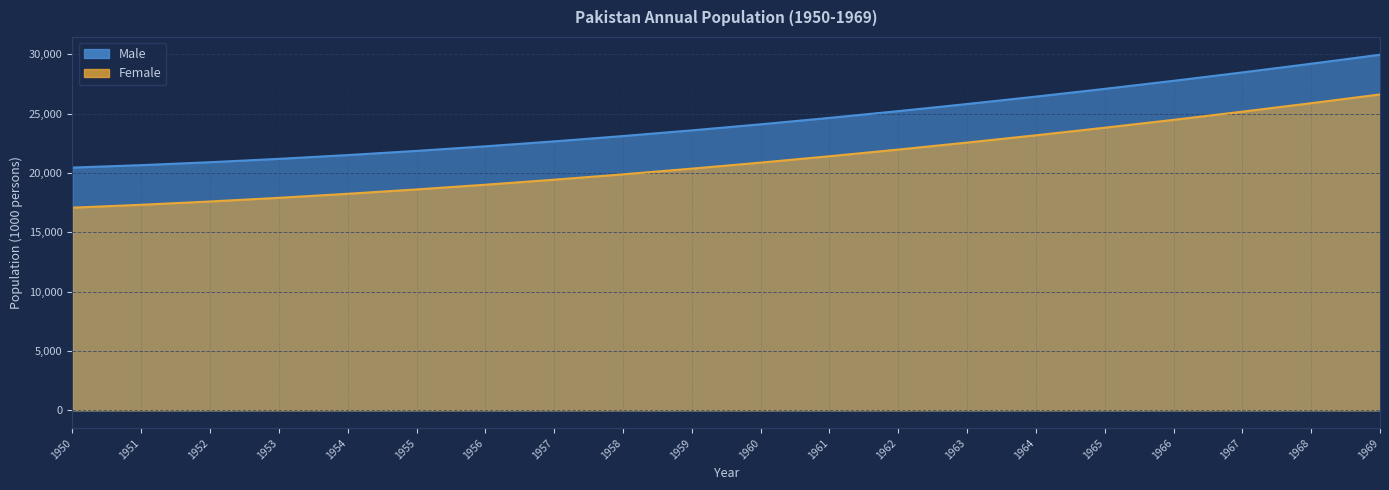

At which category is the sum across all series the highest?

1969